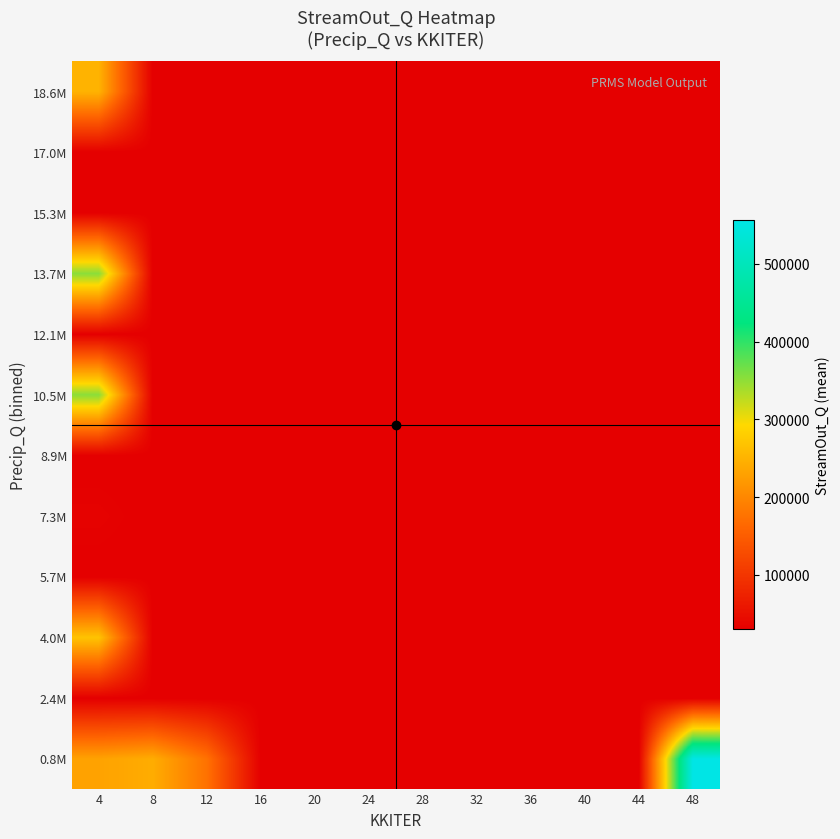

At which category is the sum across all series the highest?

4